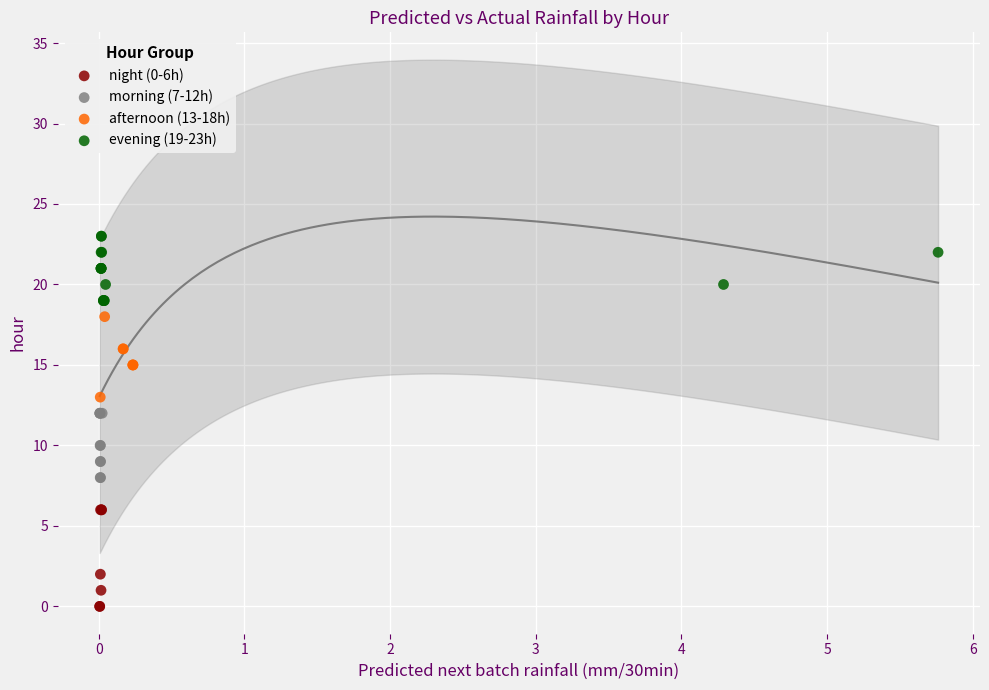

Which series reaches the minimum Y coordinate?

night (0-6h)